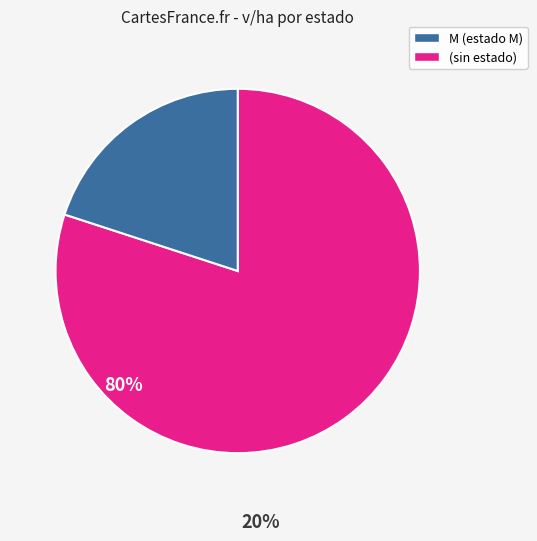

Is there any slice that represents more than half of the pie?

Yes